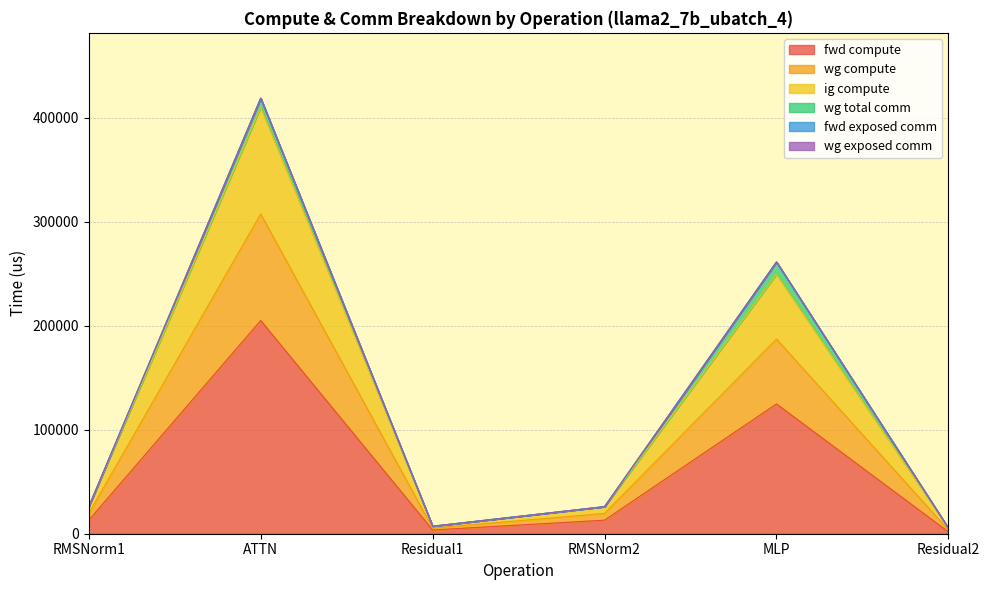

At how many categories does at least one series exceed 80010?

2